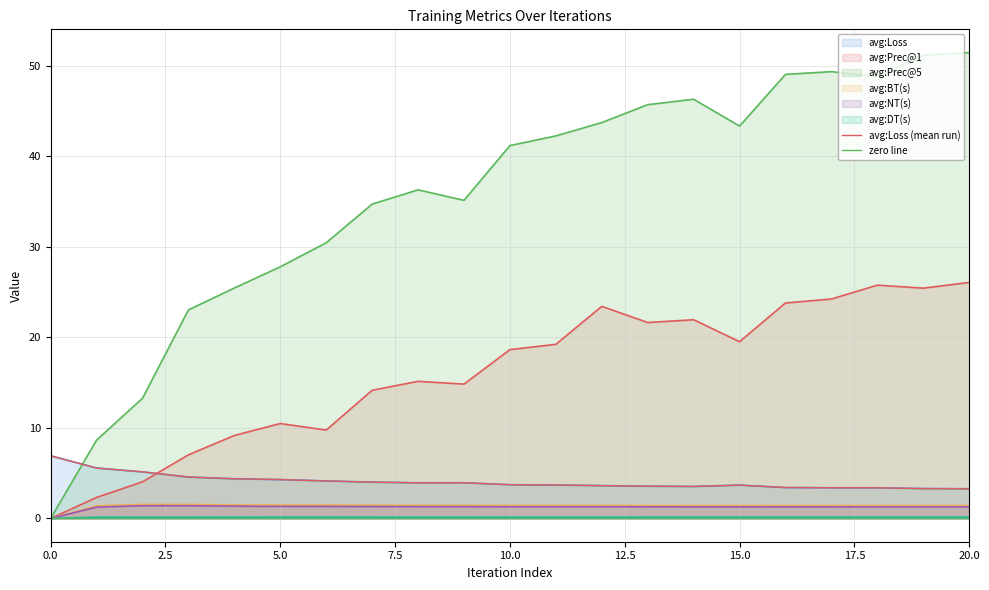

Is the value of avg:DT(s) at 1 greater than the value of avg:Loss at 20?

No